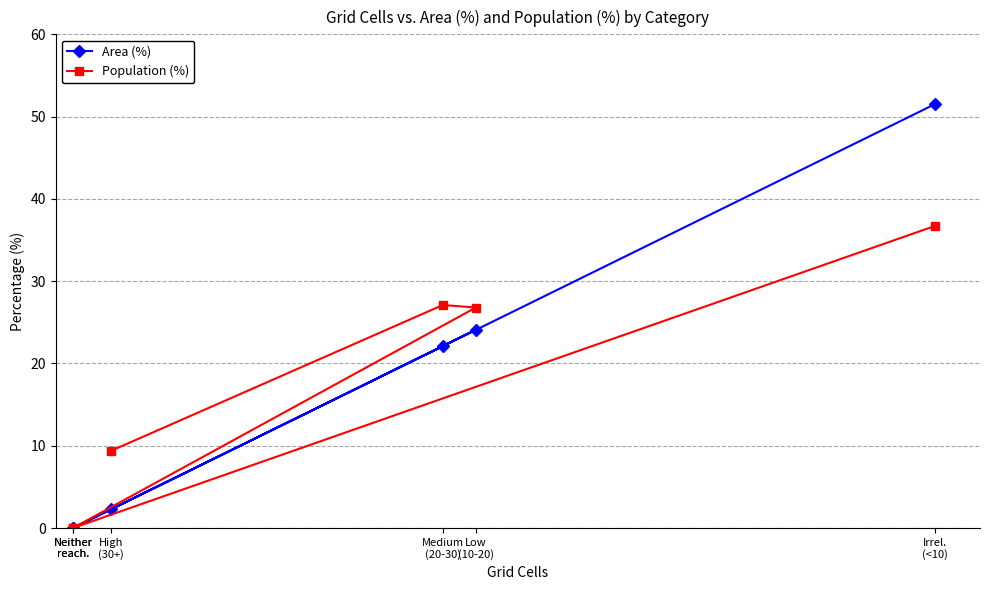

The Area (%) series shows 3.1 at High
(30+). True or false?

False